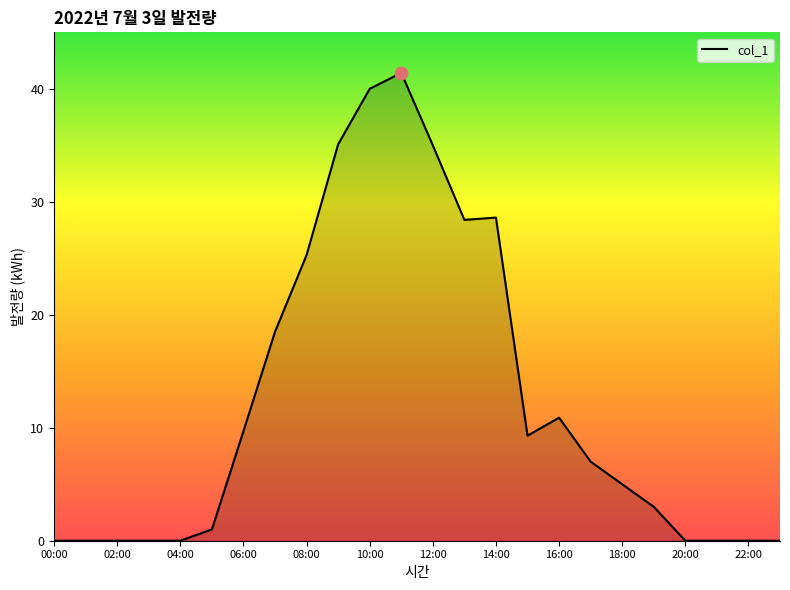

What is the maximum value shown in the chart?

41.4